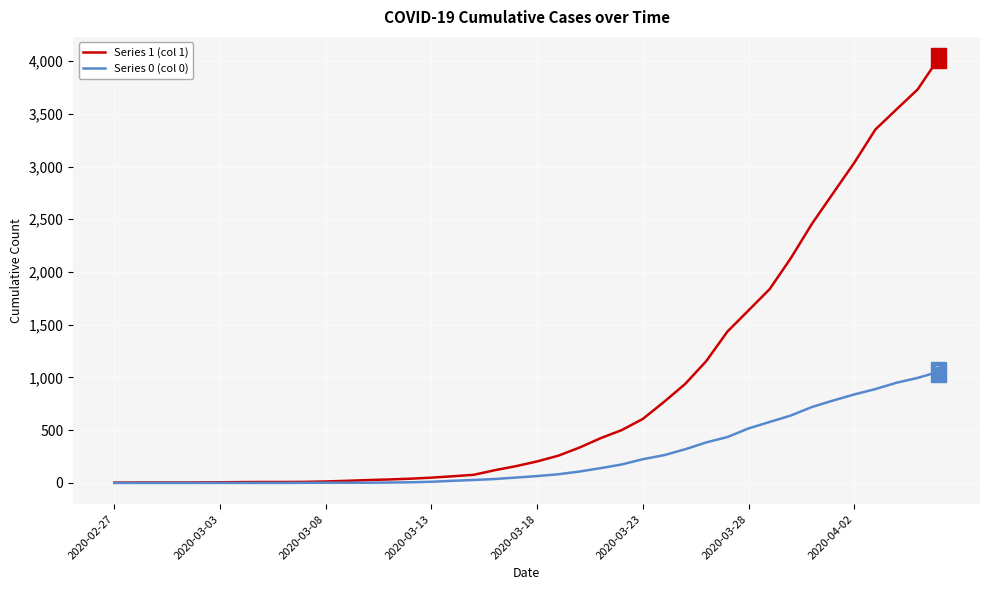

Which series has the largest total across all categories?

Series 1 (col 1)